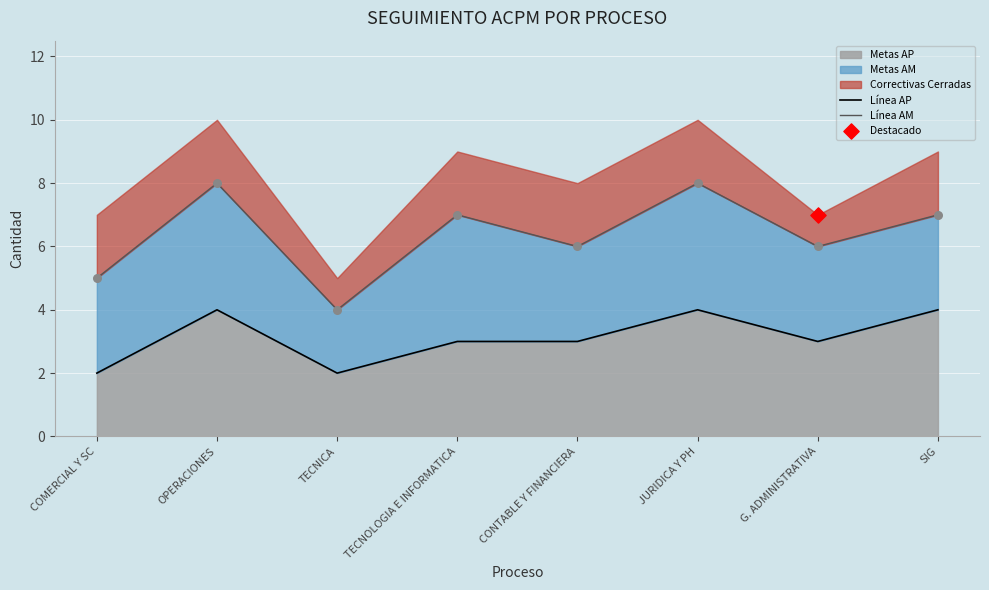

What is the total value across all series at OPERACIONES?

12